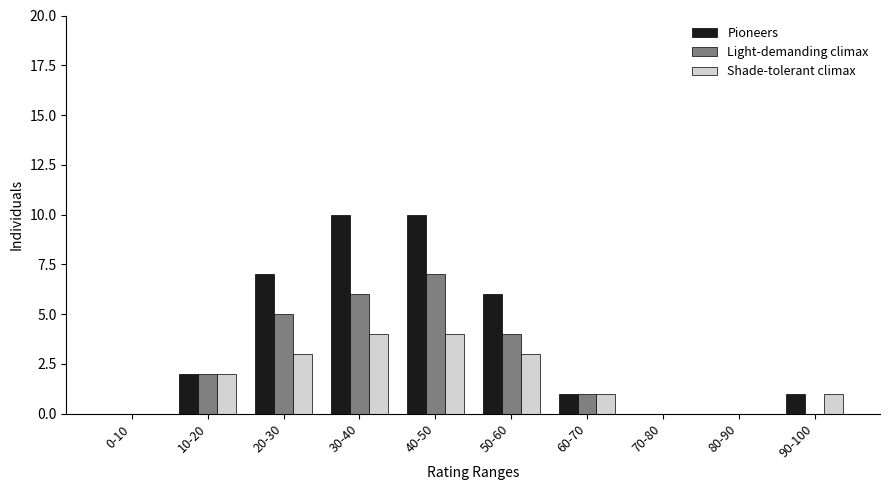

Reading right to left, what are all the values shown in this chart?

Pioneers: 90-100=1	80-90=0	70-80=0	60-70=1	50-60=6	40-50=10	30-40=10	20-30=7	10-20=2	0-10=0
Light-demanding climax: 90-100=0	80-90=0	70-80=0	60-70=1	50-60=4	40-50=7	30-40=6	20-30=5	10-20=2	0-10=0
Shade-tolerant climax: 90-100=1	80-90=0	70-80=0	60-70=1	50-60=3	40-50=4	30-40=4	20-30=3	10-20=2	0-10=0